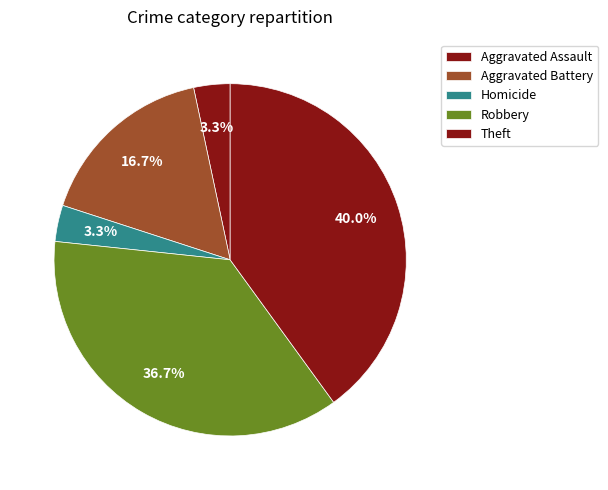

The Aggravated Battery slice represents 27% of the pie. True or false?

False